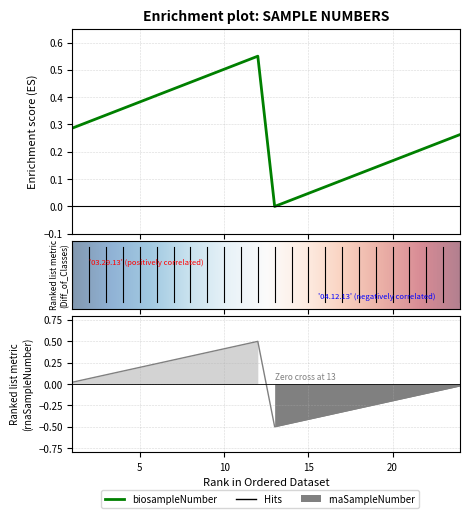

Is this an area chart (filled region under the line)?

No